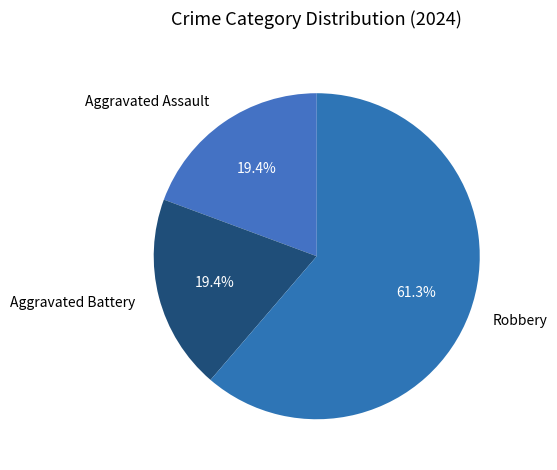

To the nearest percent, what is the difference between the Robbery and Aggravated Battery slice percentages?

42%